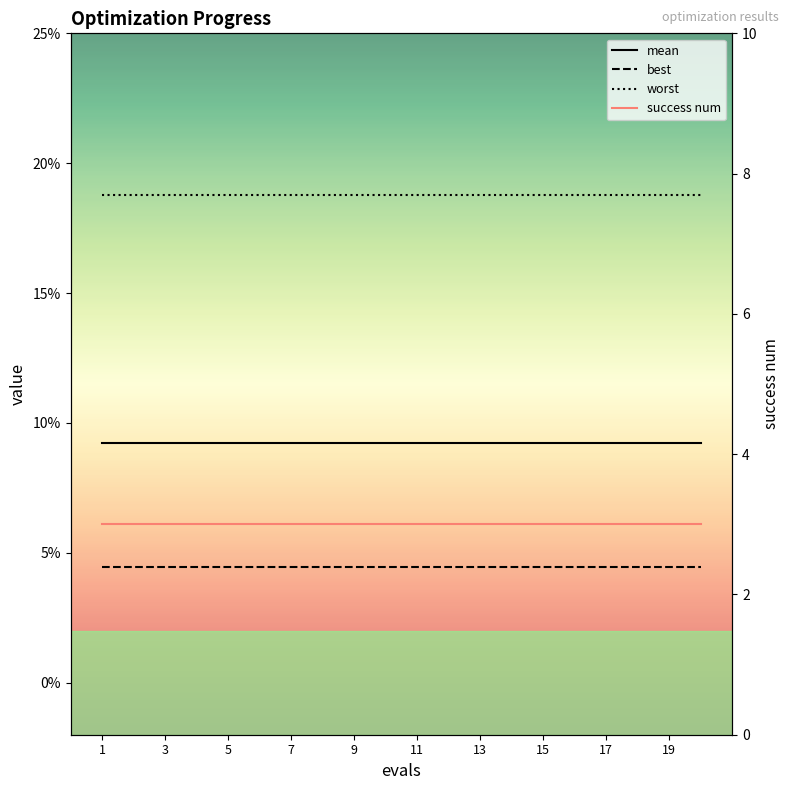

True or false: success num has more than 1 interior local peaks.

False